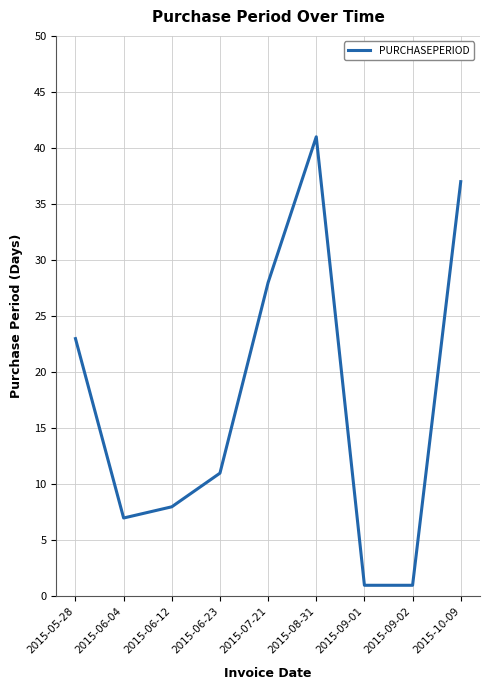

Where is the first local minimum?

2015-06-04